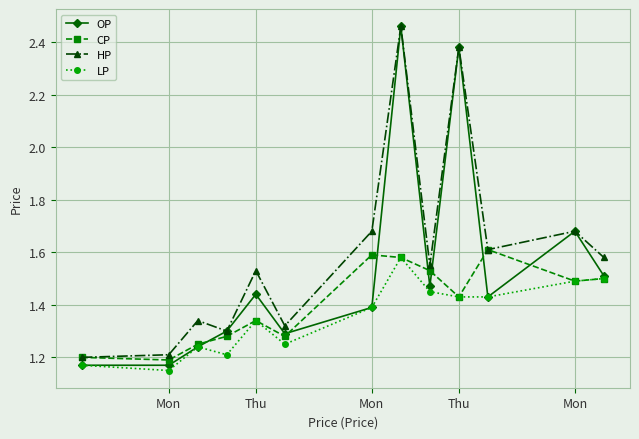

Which series has the largest total across all categories?

HP